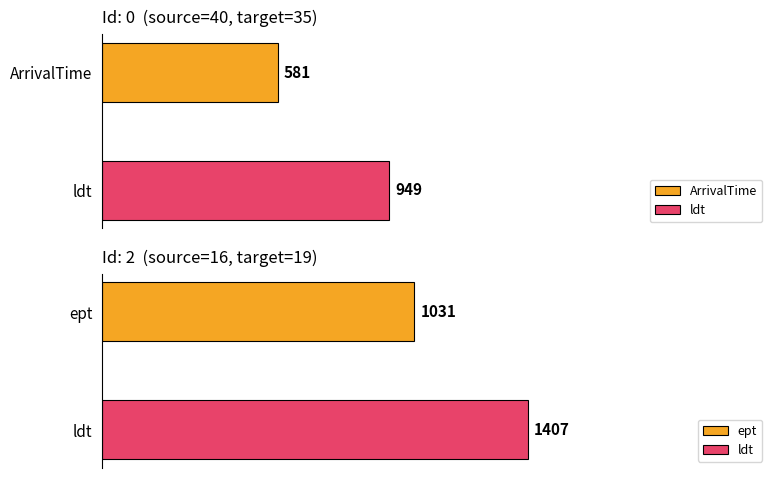

Does the chart contain any negative values?

No